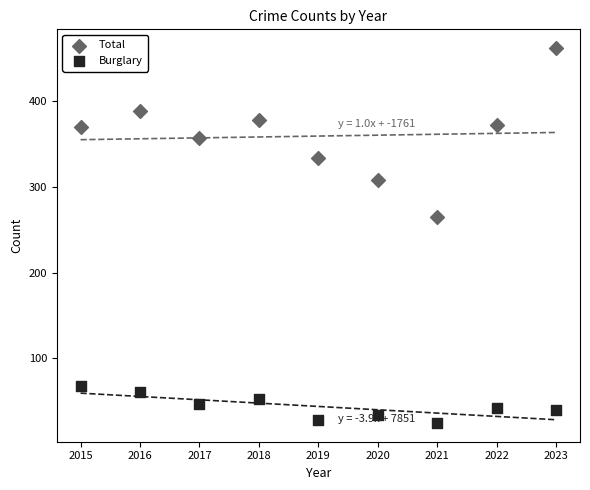

What are all the series names shown in the legend?

Total, Burglary